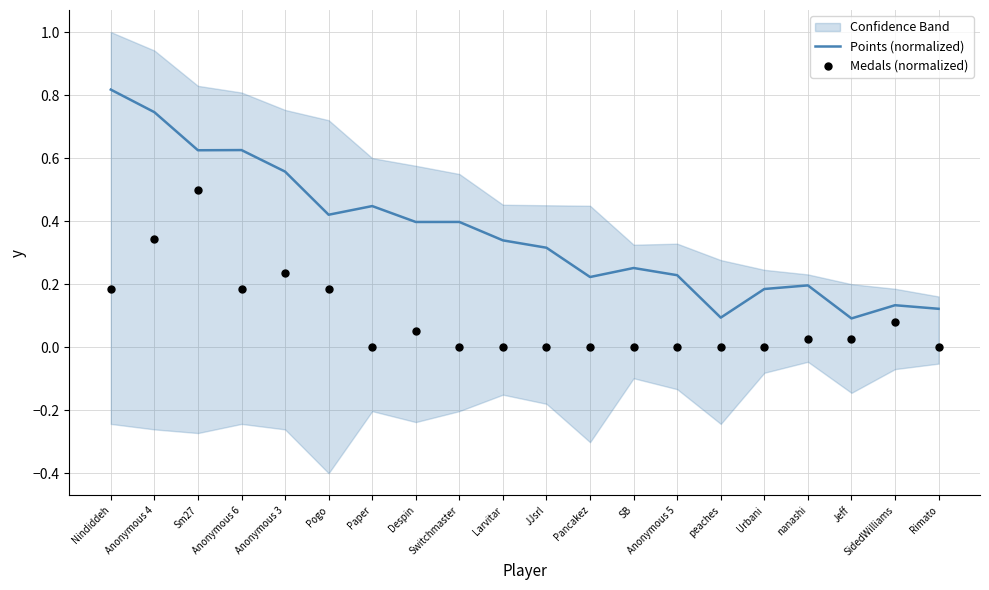

At which category is the sum across all series the highest?

Sm27